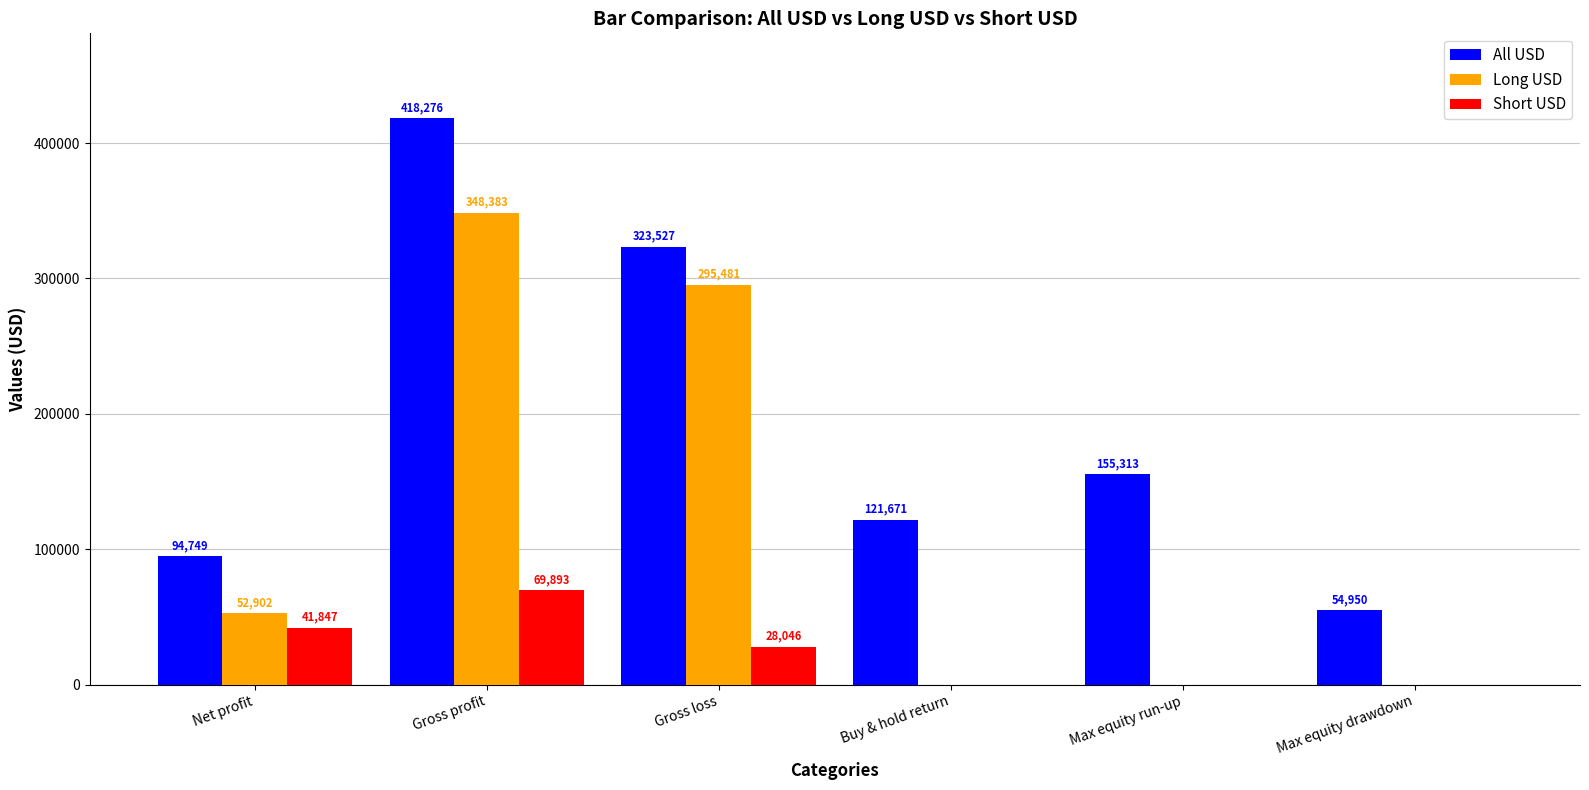

How many values in Short USD are above zero?

3